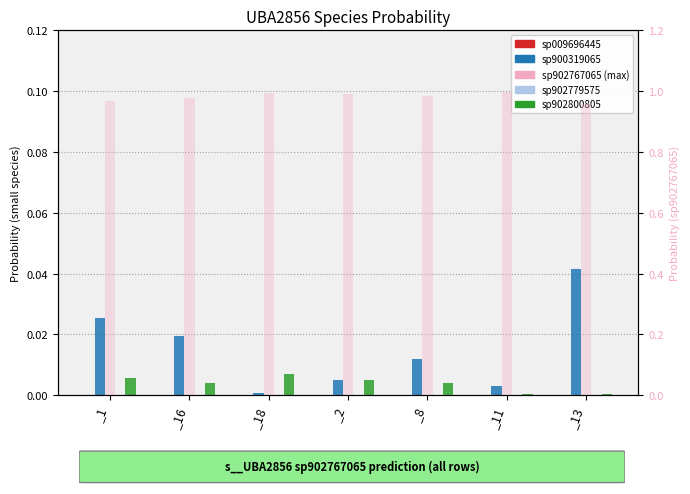

Are the bars horizontal?

No